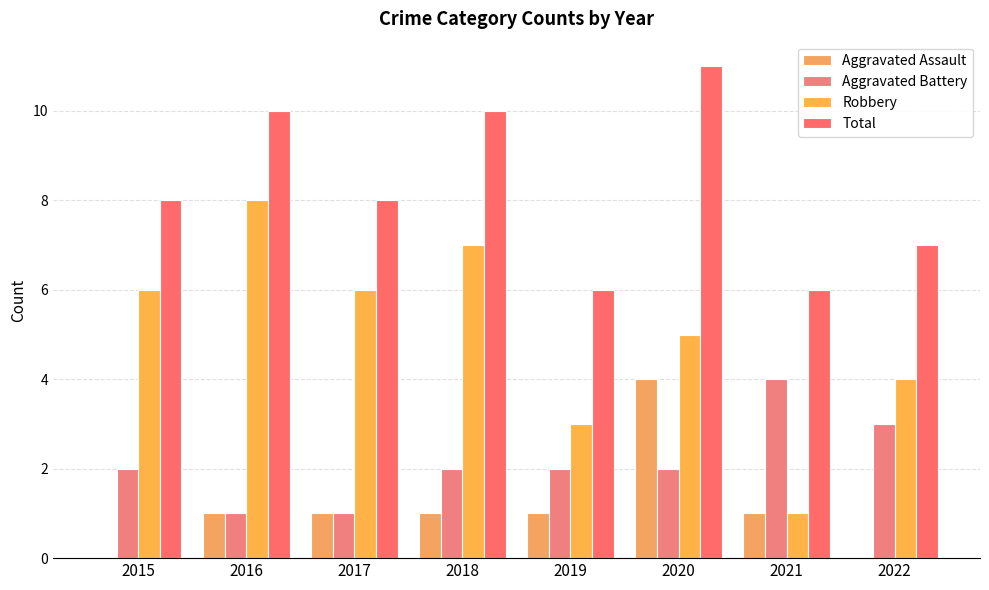

What is the difference between the Aggravated Battery values at 2017 and 2020?

1